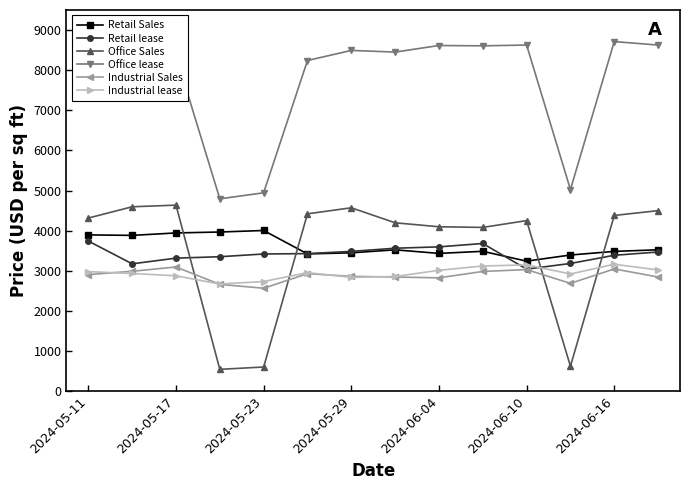

True or false: Office lease and Retail Sales cross at least once.

False